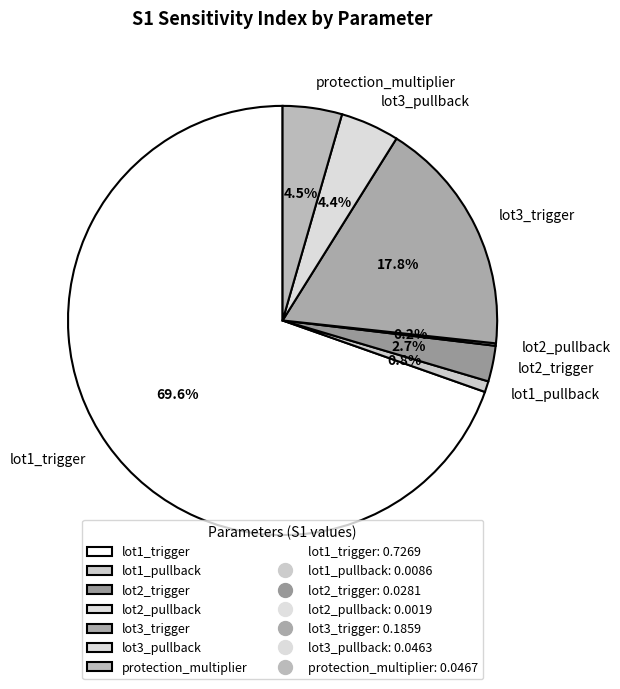

What percentage do lot3_pullback and lot2_trigger together represent?

7.1%